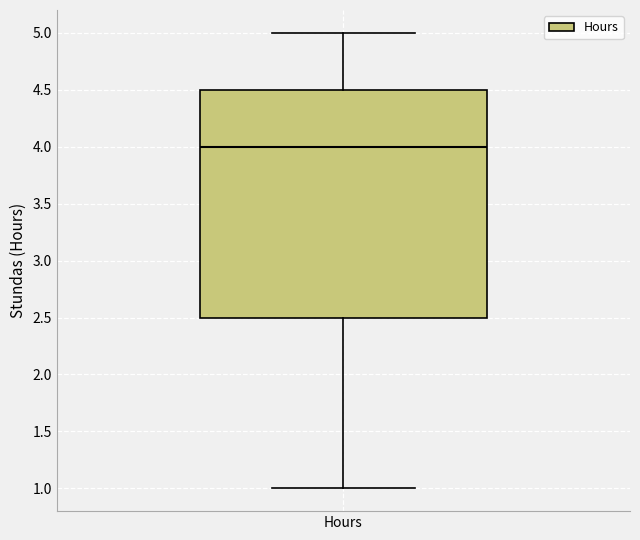

Where does the upper whisker of the box for Hours end on the y-axis? The values are not printed on the chart, so give them approximately, as read against the axis.

5.0